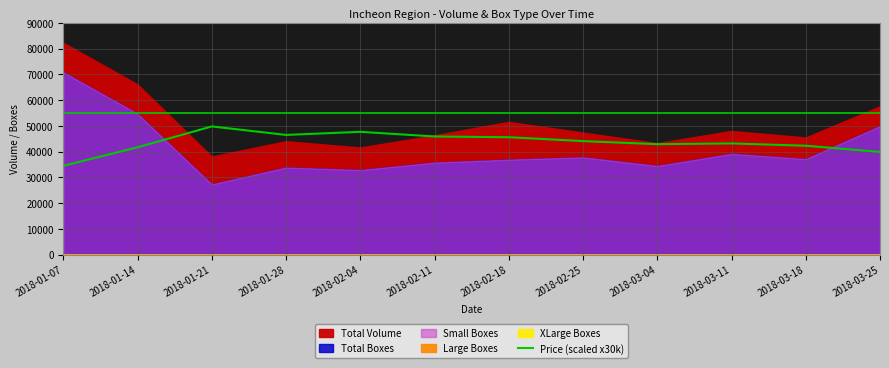

At which label does Price (scaled x30k) reach its peak?

2018-01-21